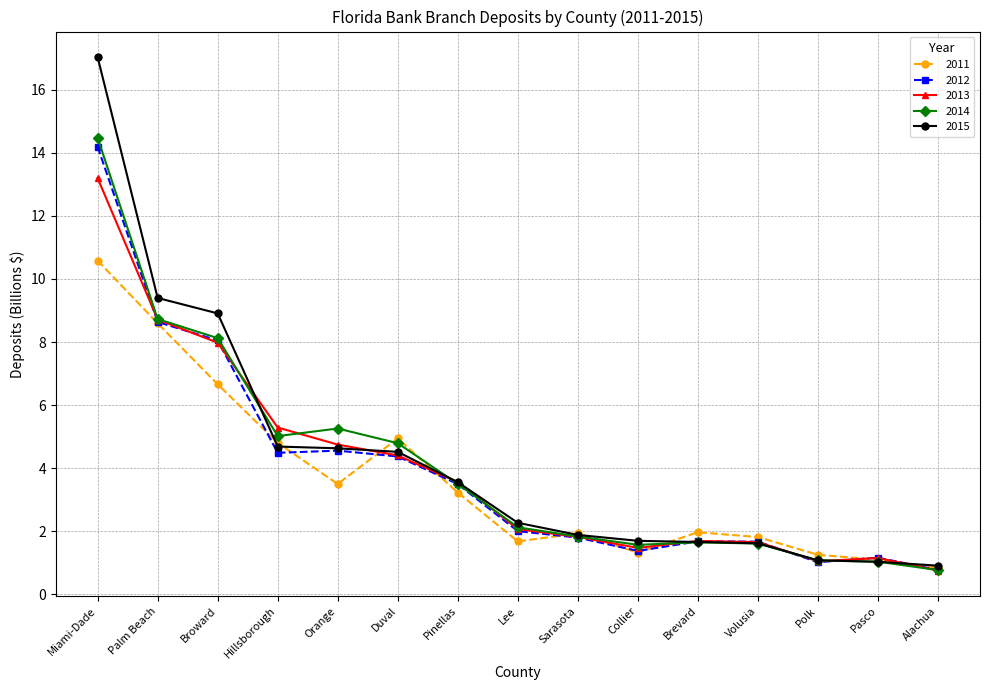

What is the total value across all series at Volusia?

8.4